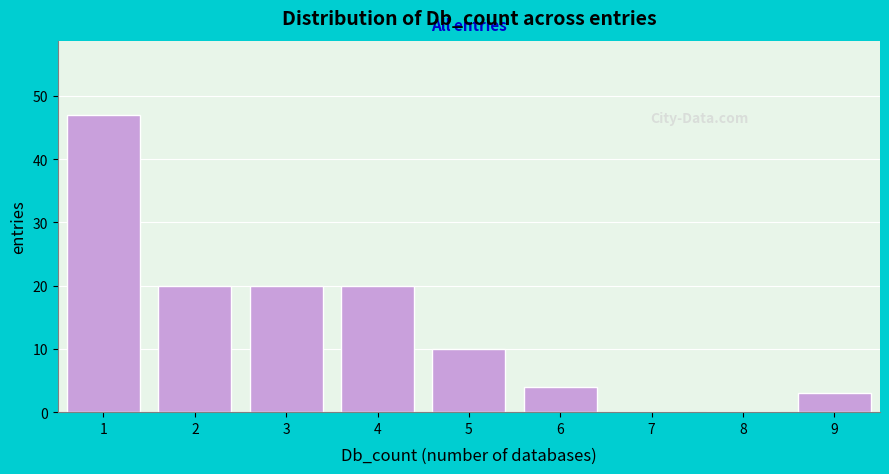

Reading left to right, what are all the values shown in this chart?

1=47	2=20	3=20	4=20	5=10	6=4	7=0	8=0	9=3